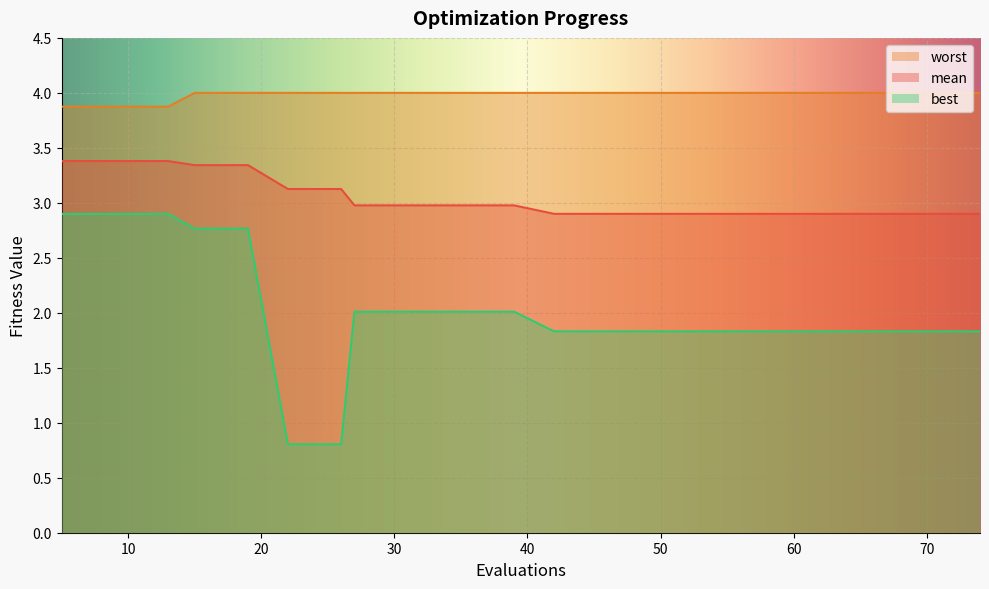

Is it true that worst equals 4.0 at 74?

True